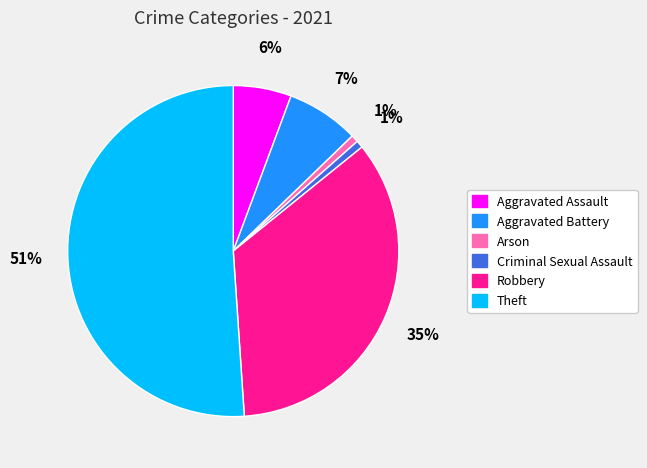

Do Arson and Aggravated Assault together represent more than half of the pie?

No